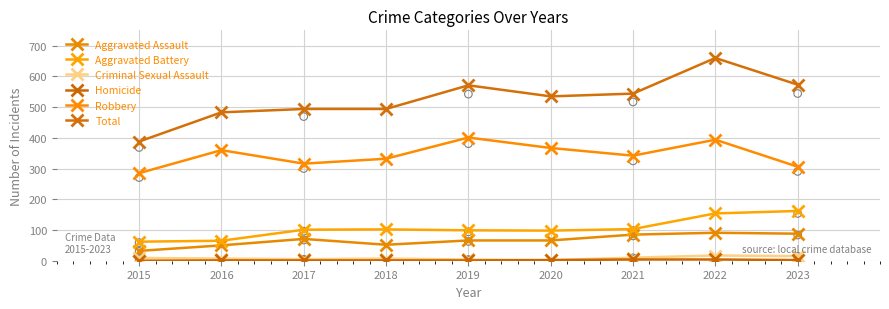

Is the value of Total at 2023 greater than the value of Robbery at 2018?

Yes